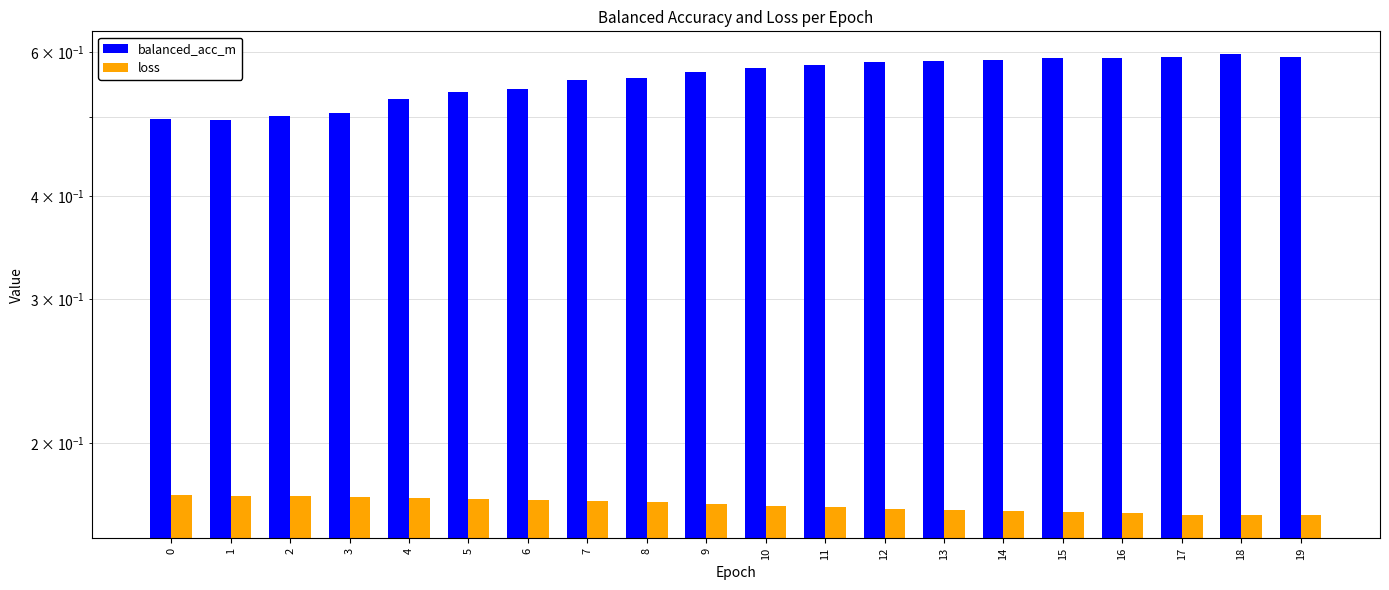

What is the value of the loss bar at the 20th from the left?

0.2